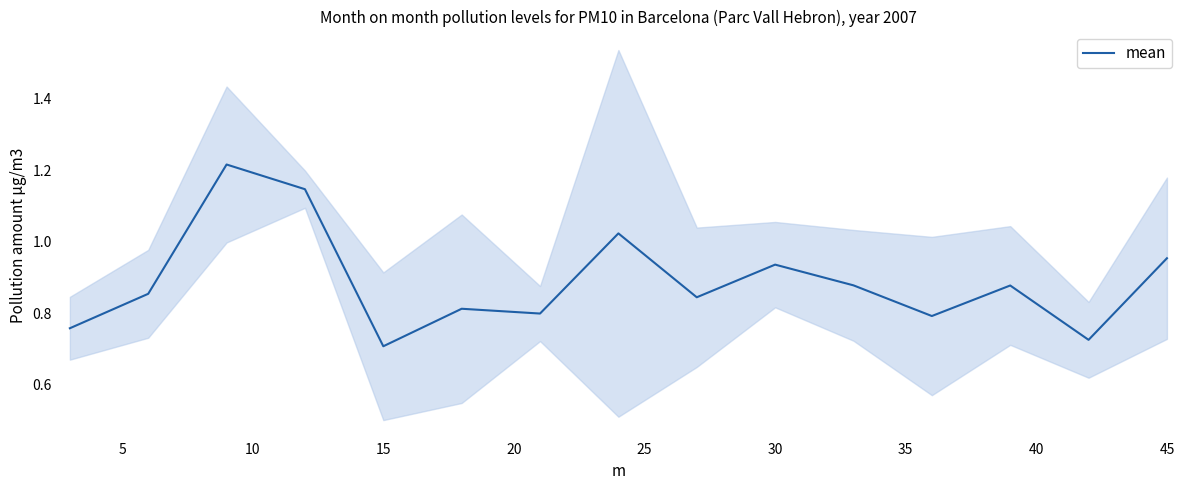

How many series are shown in this chart?

1